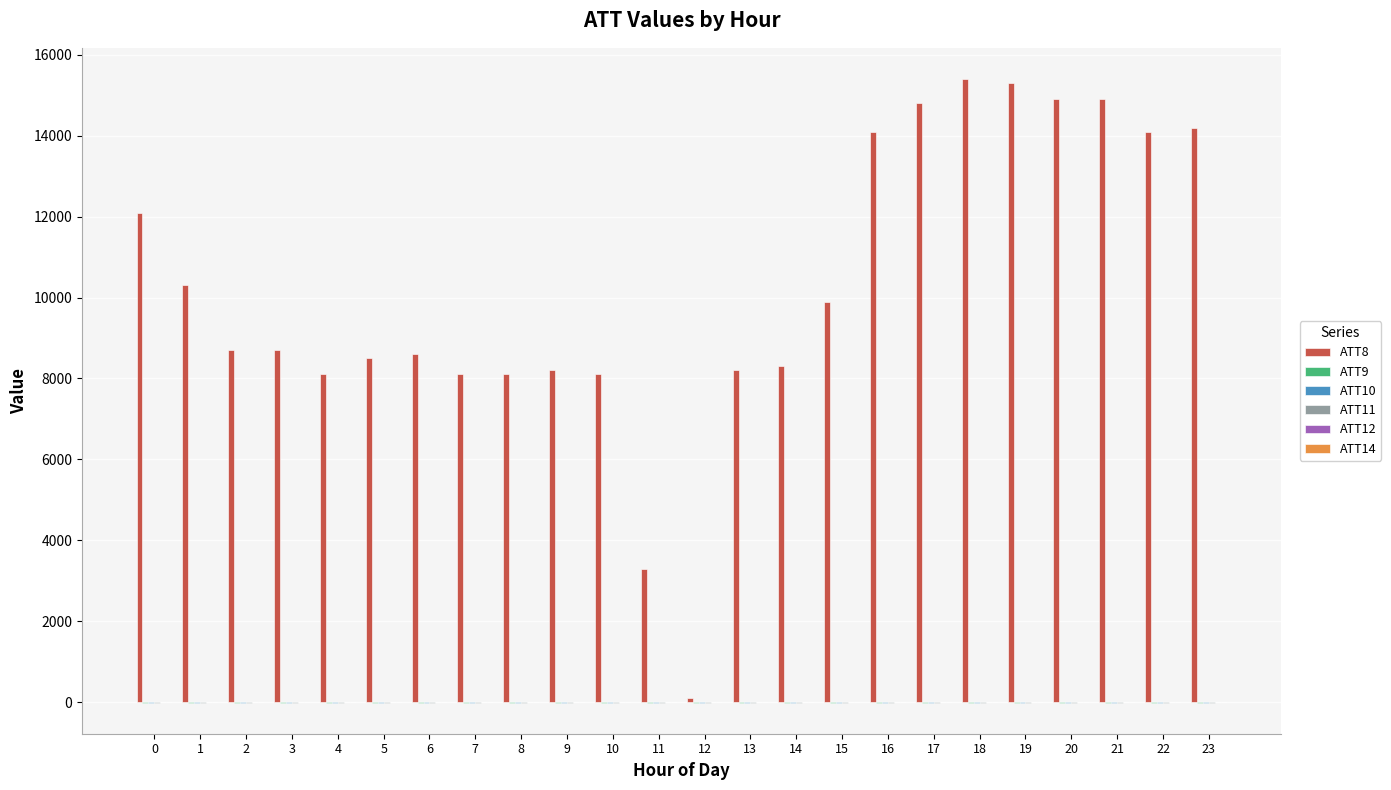

How many distinct data groups are displayed?

6